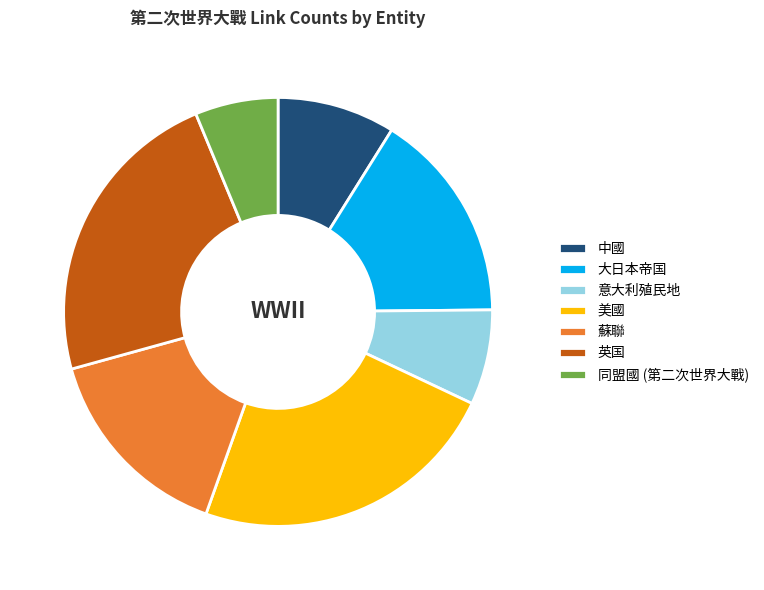

Which category has the smallest portion of the pie?

同盟國 (第二次世界大戰)